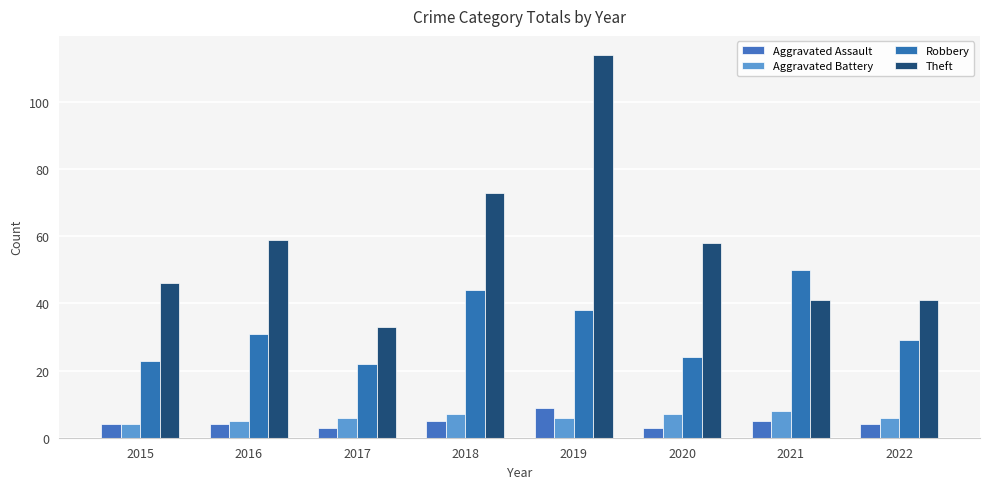

At which category does the chart reach its peak across all series?

2019